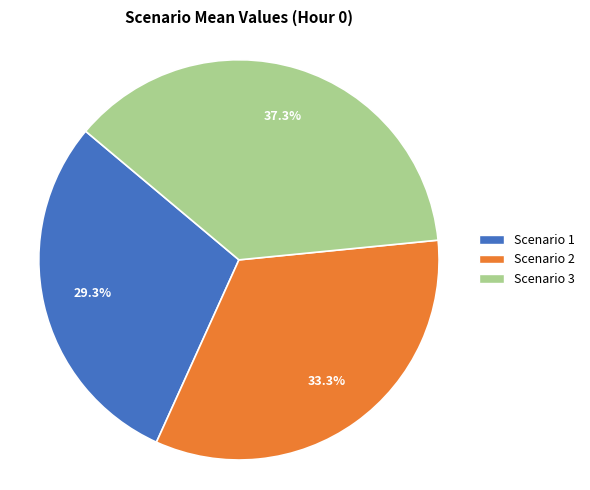

Between Scenario 2 and Scenario 1, which is larger?

Scenario 2